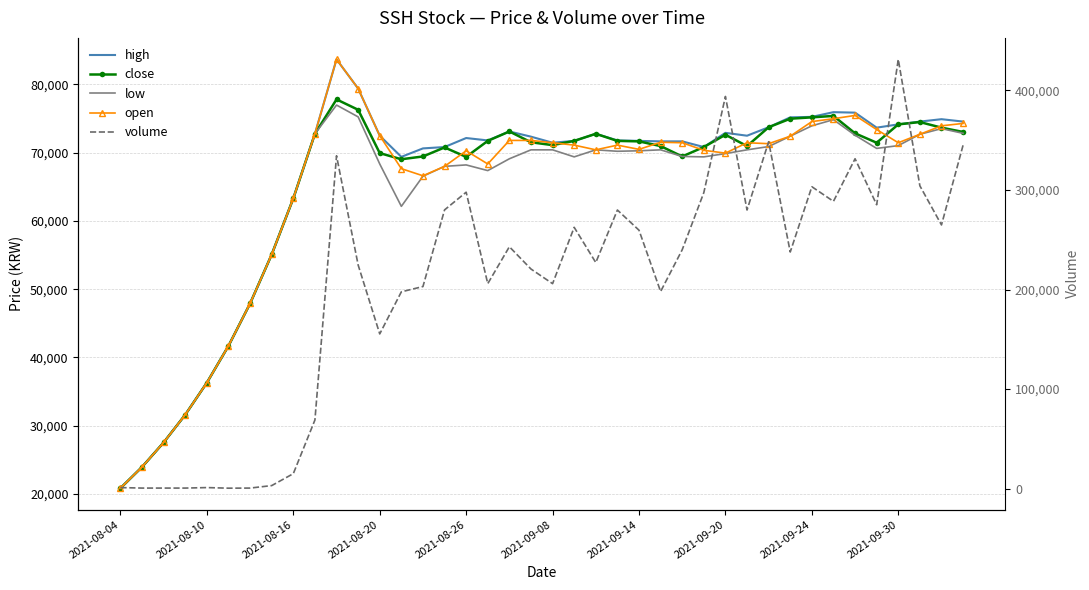

True or false: open and volume cross at least once.

True